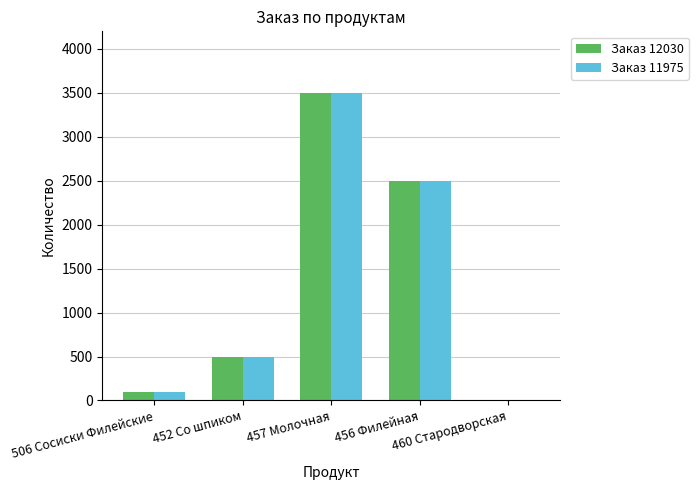

How many positive values does the Заказ 11975 series have?

4